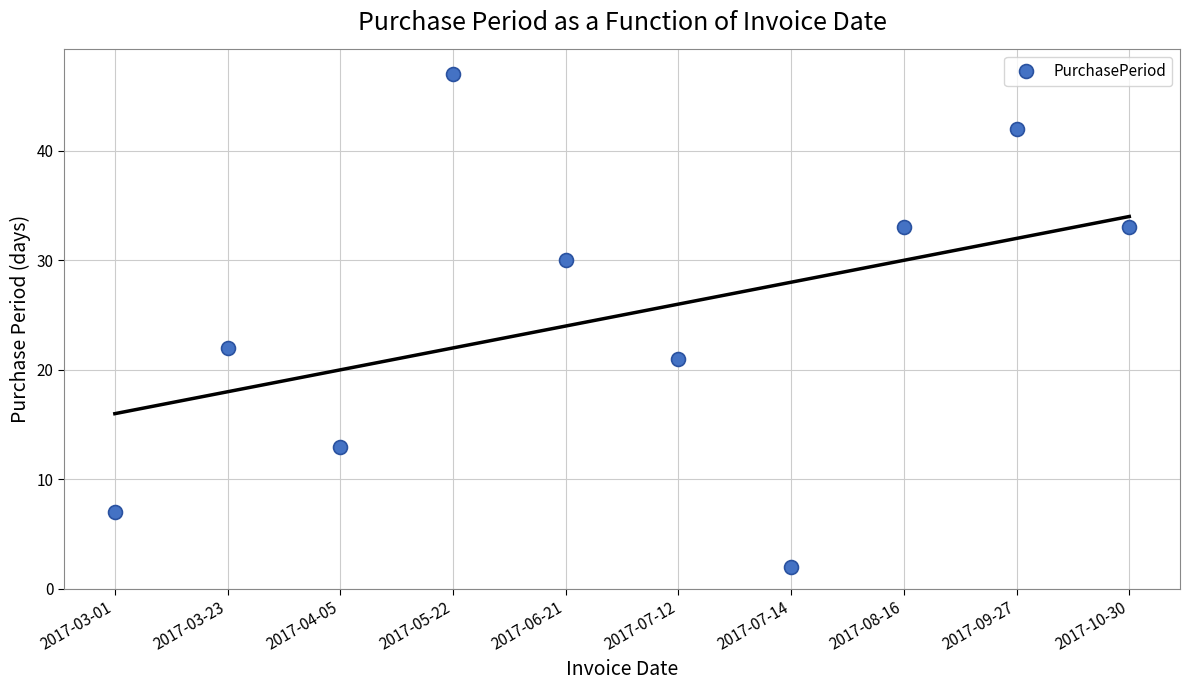

At which label does the data first exceed 30?

2017-05-22